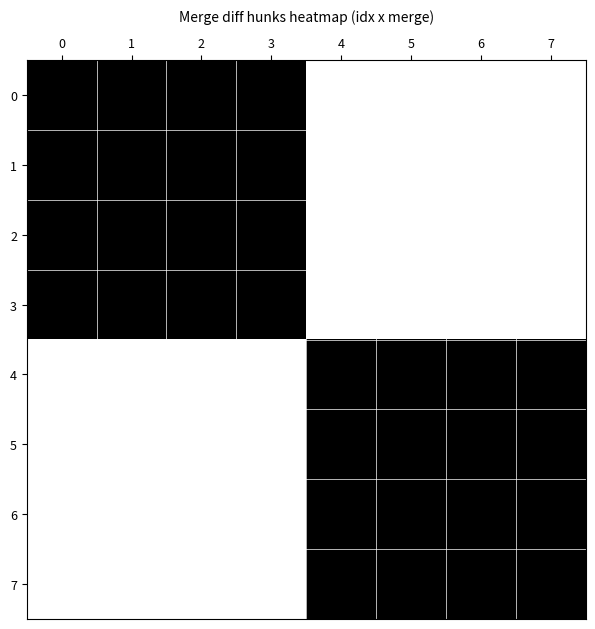

Reading right to left, what are all the values shown in this chart?

0: 7=0	6=0	5=0	4=0	3=1	2=1	1=1	0=1
1: 7=0	6=0	5=0	4=0	3=1	2=1	1=1	0=1
2: 7=0	6=0	5=0	4=0	3=1	2=1	1=1	0=1
3: 7=0	6=0	5=0	4=0	3=1	2=1	1=1	0=1
4: 7=1	6=1	5=1	4=1	3=0	2=0	1=0	0=0
5: 7=1	6=1	5=1	4=1	3=0	2=0	1=0	0=0
6: 7=1	6=1	5=1	4=1	3=0	2=0	1=0	0=0
7: 7=1	6=1	5=1	4=1	3=0	2=0	1=0	0=0